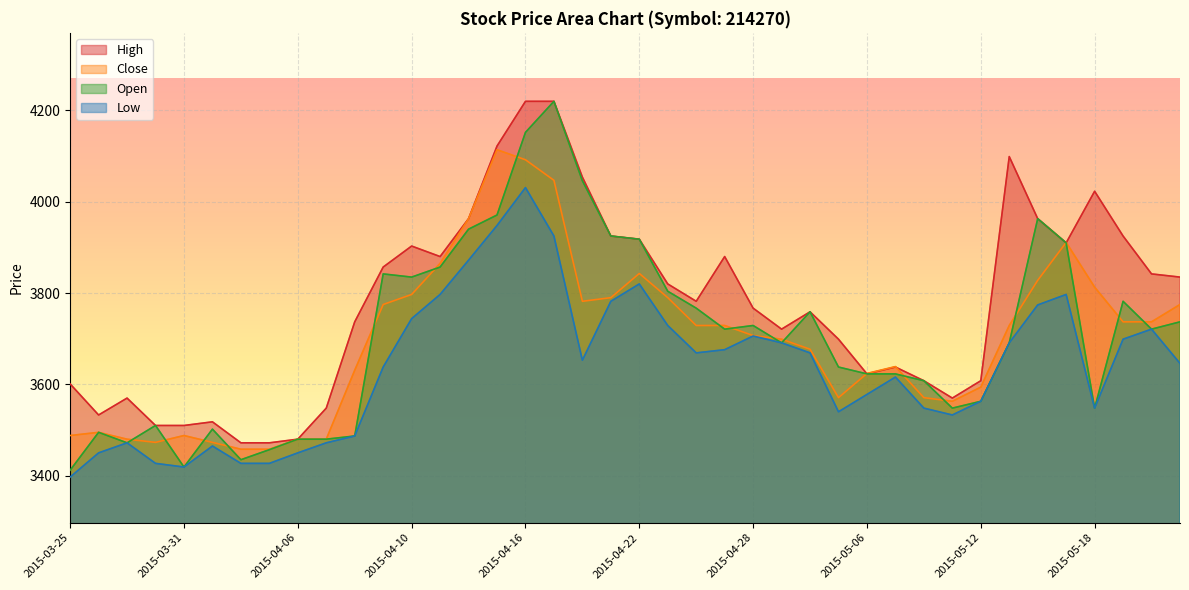

At which category is the sum across all series the highest?

2015-04-16